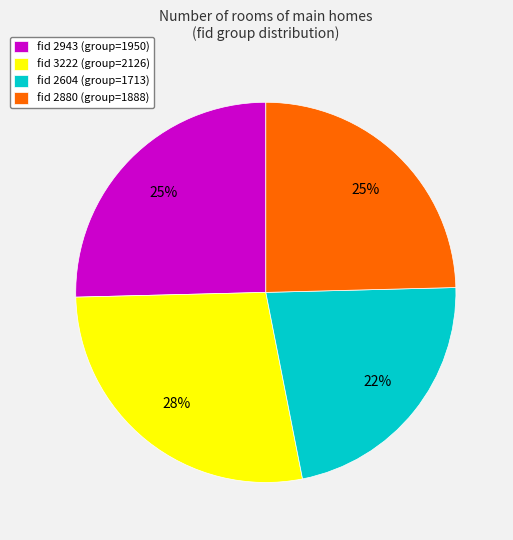

Is fid 3222 the majority of the pie?

No